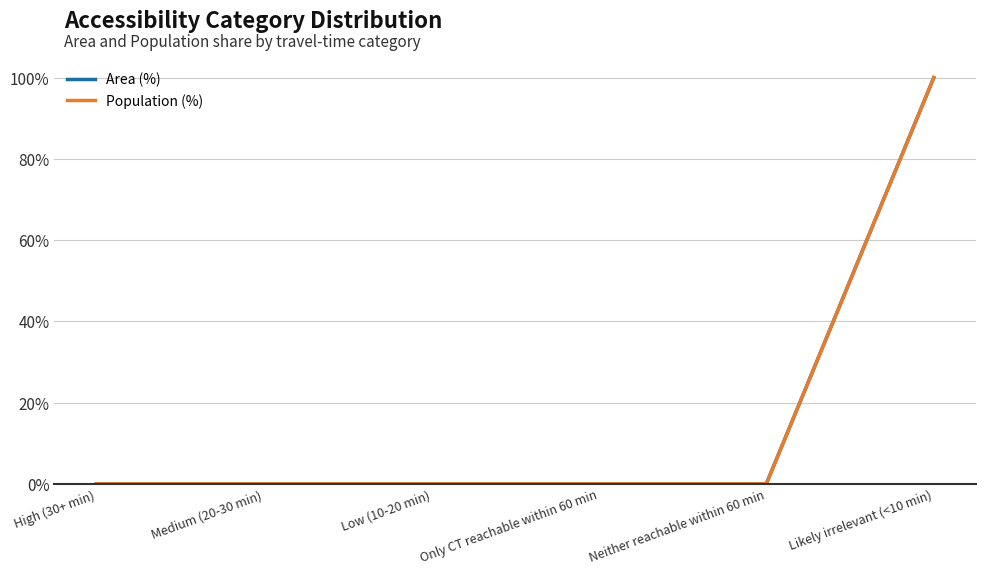

Is this an area chart (filled region under the line)?

No